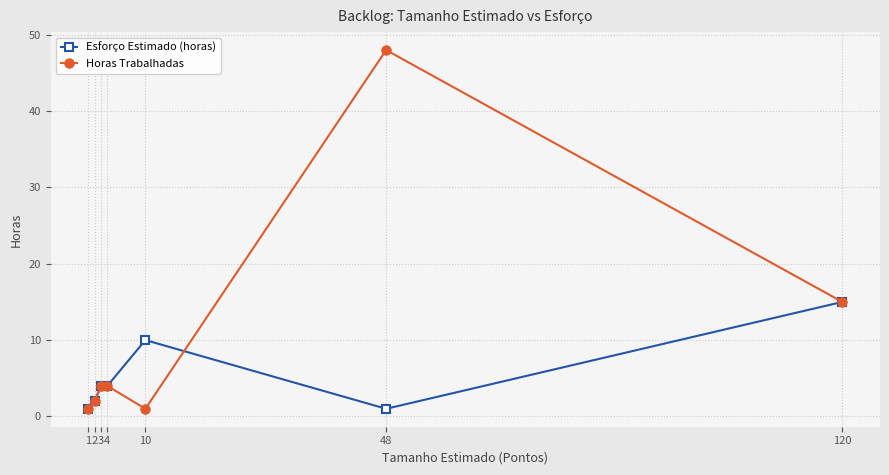

What are all the series names shown in the legend?

Esforço Estimado (horas), Horas Trabalhadas